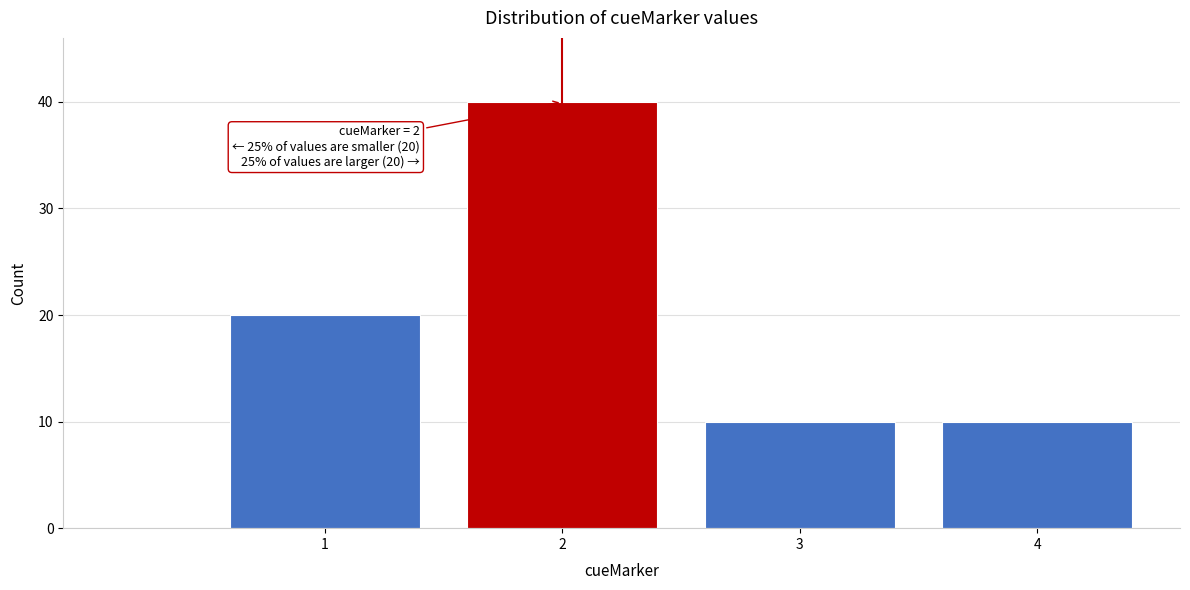

Over which range of the x-axis is the bar tallest?

1.5 to 2.5